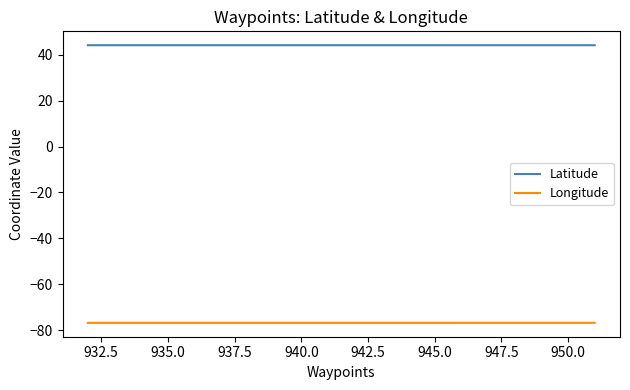

Which series has the largest total across all categories?

Latitude